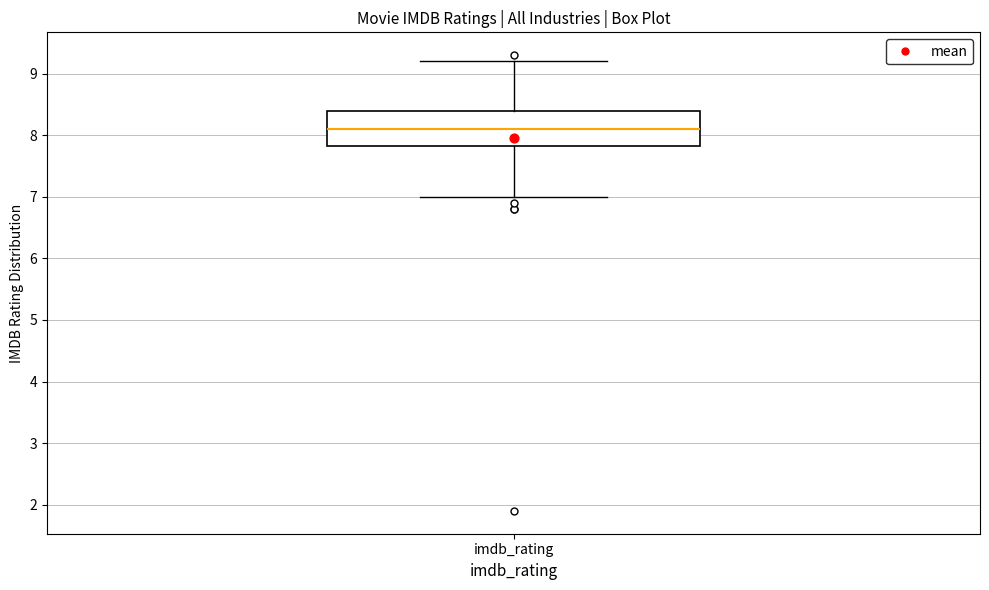

Read this box plot against the y-axis: the position of the median line, the range covered by the box, and the ends of both whiskers. The values are not printed on the chart, so give them approximately, as read against the axis.

median 8.1, box 7.8 to 8.4, whiskers 7.0 to 9.2